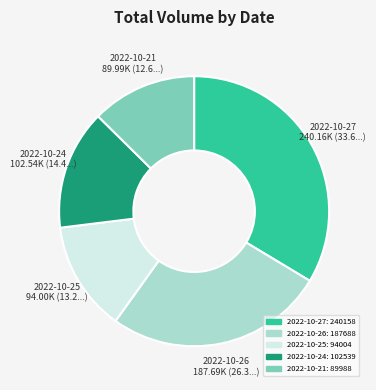

Is there any slice that represents more than half of the pie?

No